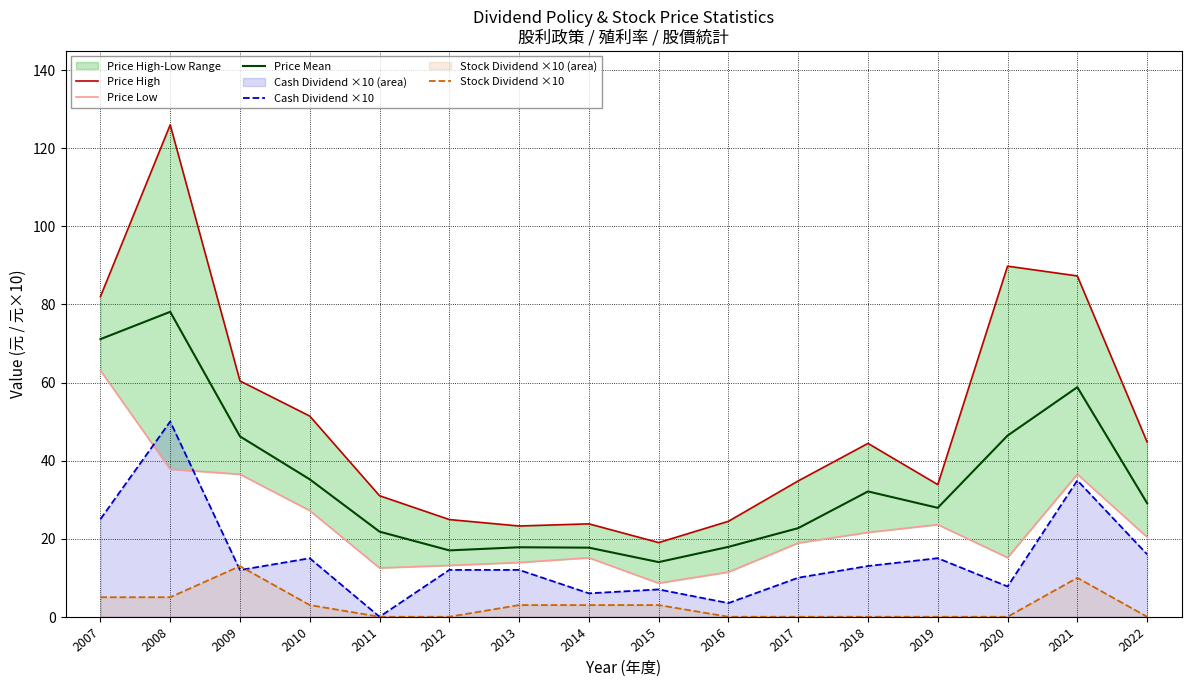

What is the sum of the Stock Dividend ×10 values at 2014 and 2007?

8.0